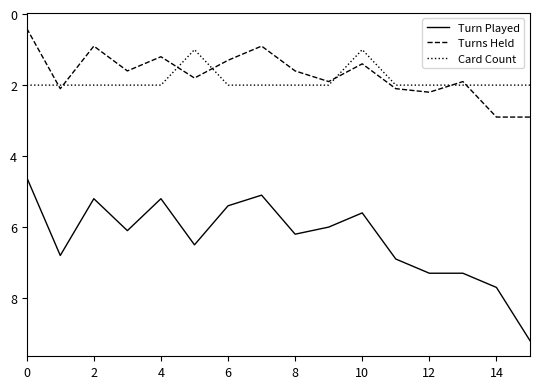

Which series has the largest total across all categories?

Turn Played